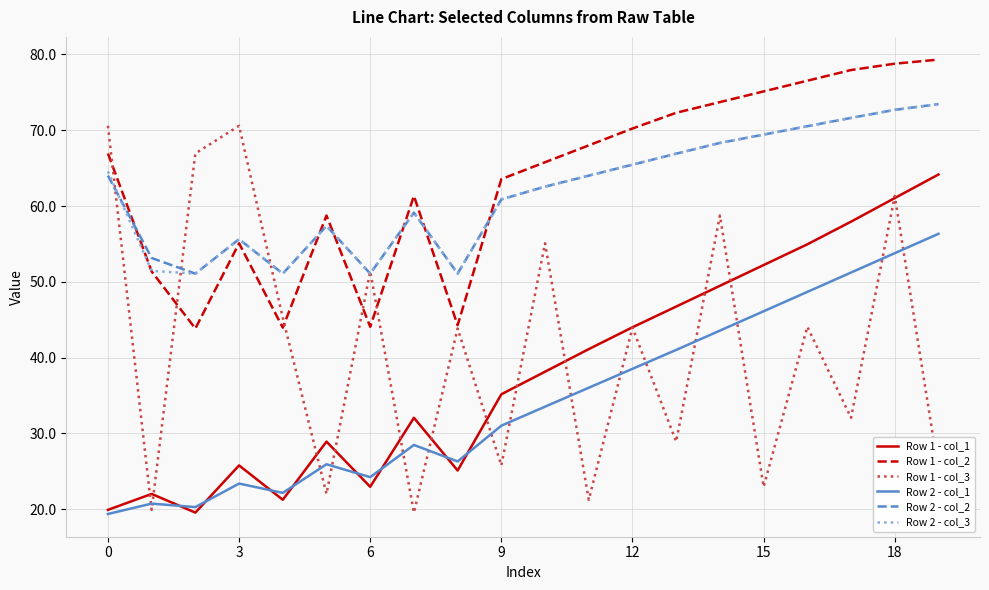

At how many categories does at least one series exceed 47?

20